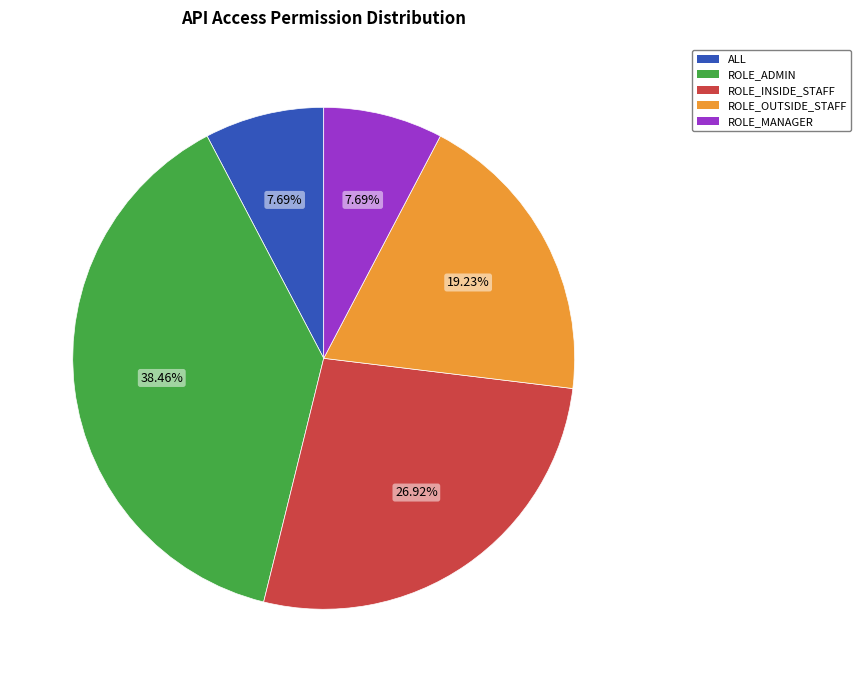

To the nearest percent, what is the difference between the largest and smallest slice percentages?

31%